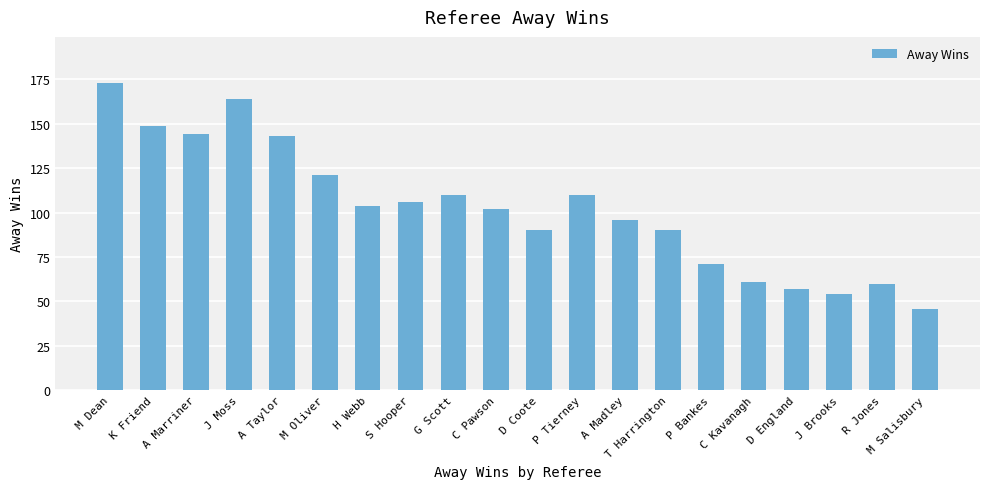

What is the sum of the values at T Harrington and A Taylor?

233